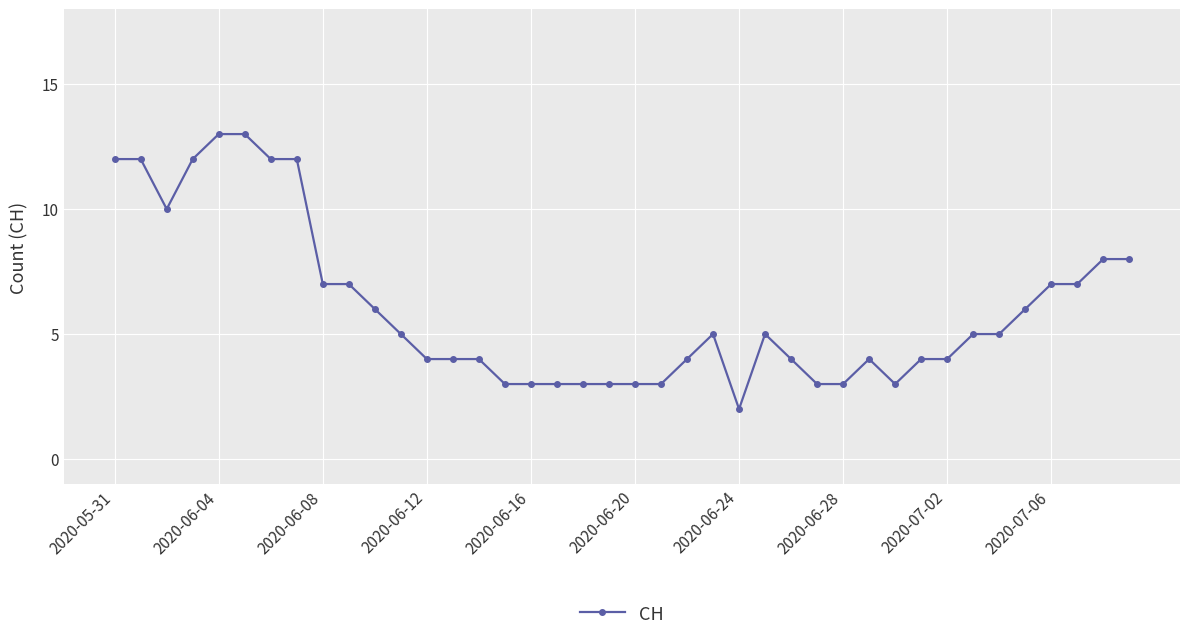

What is the difference between the maximum and minimum values?

11